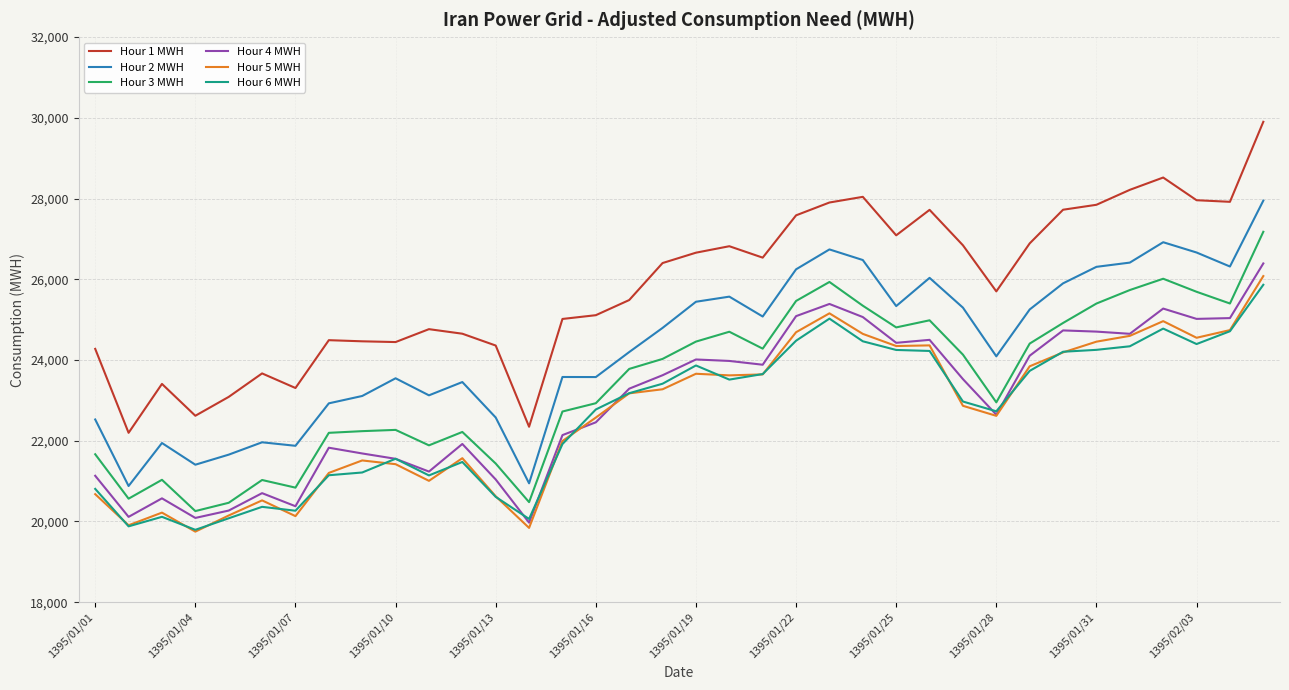

What is the greatest value displayed?

29900.8